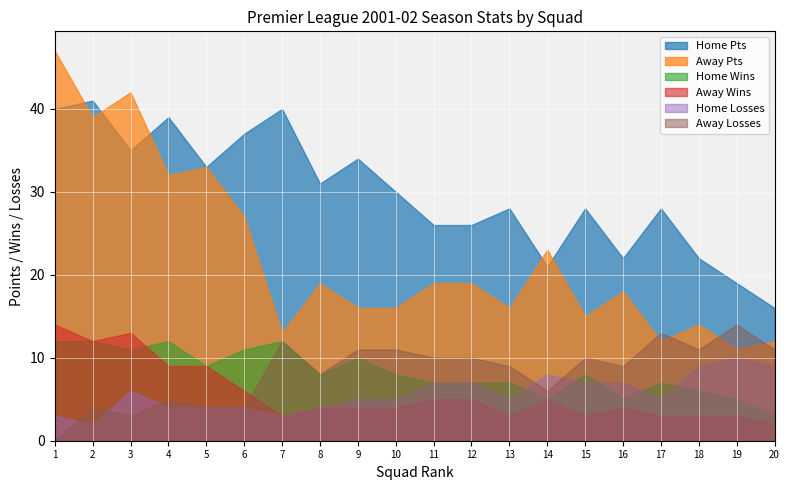

Where is the first local minimum for Away Losses?

3